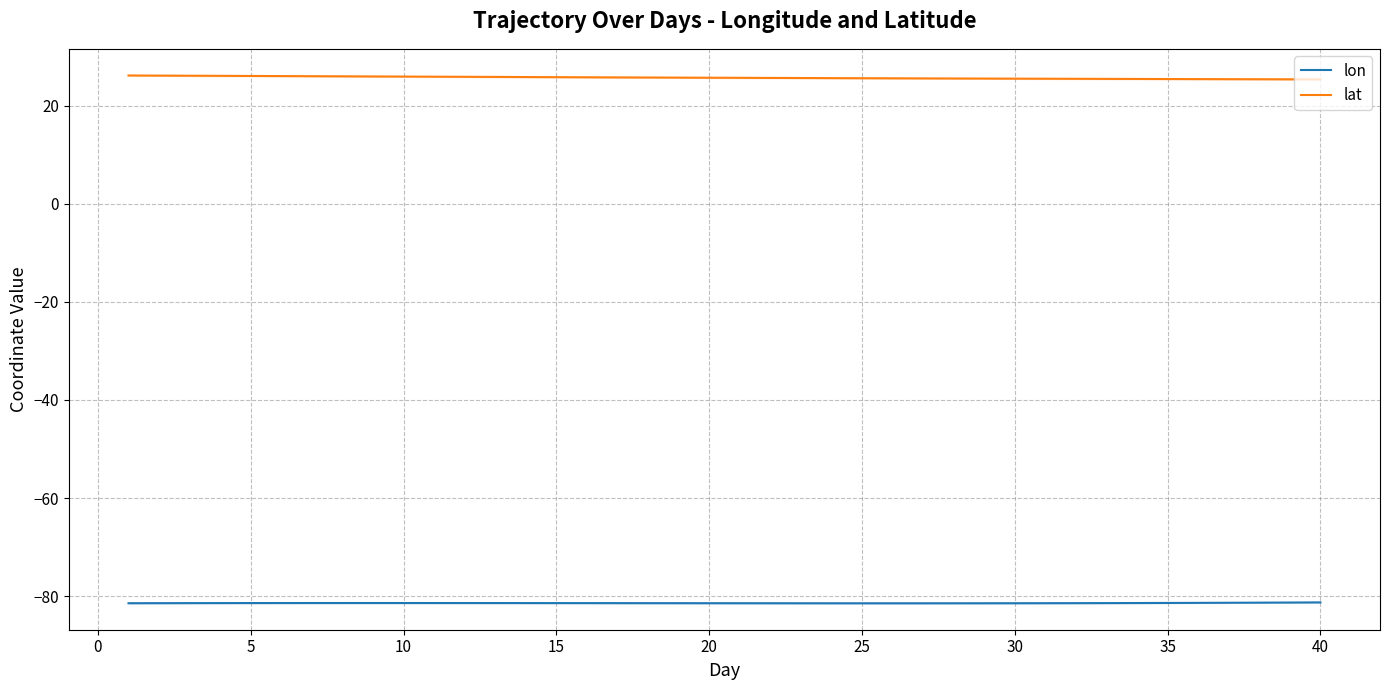

The value of lat at 35 is 39.2. True or false?

False